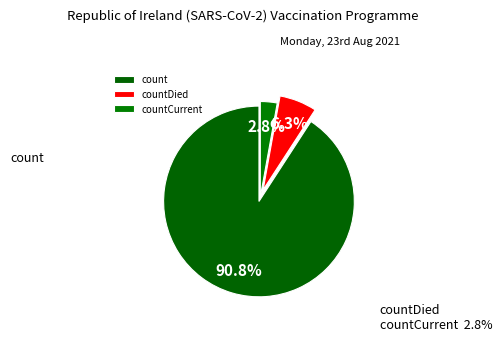

Is it true that count is 85% of the pie?

False